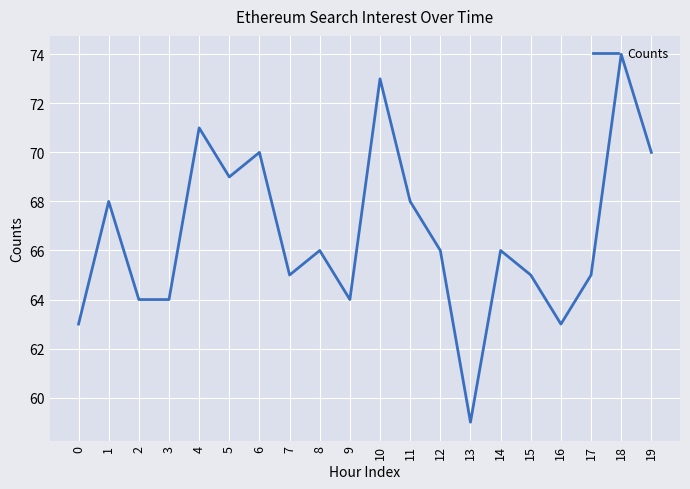

What is the average value?

67